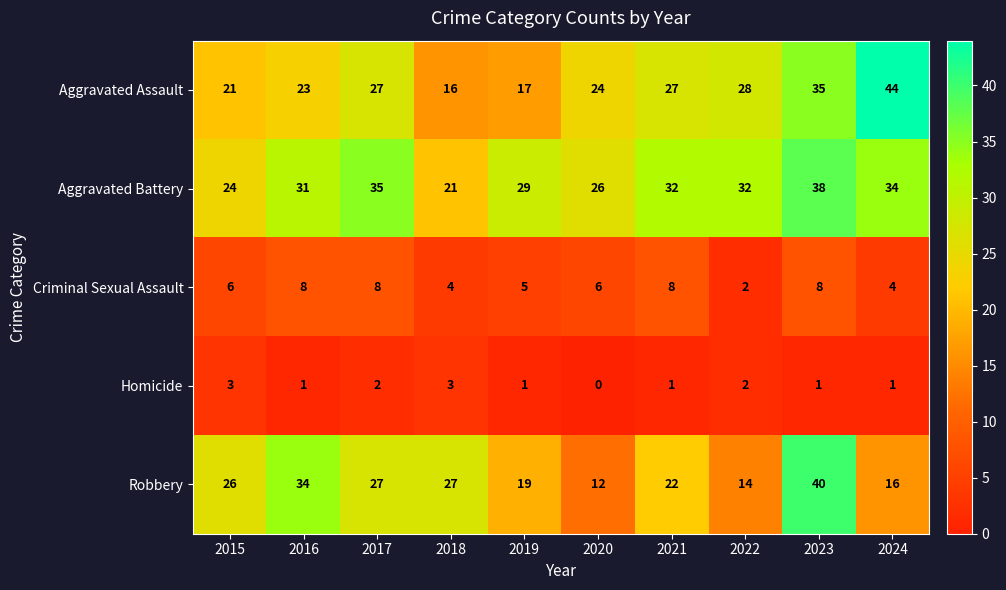

What is the difference between the Robbery values at 2016 and 2022?

20